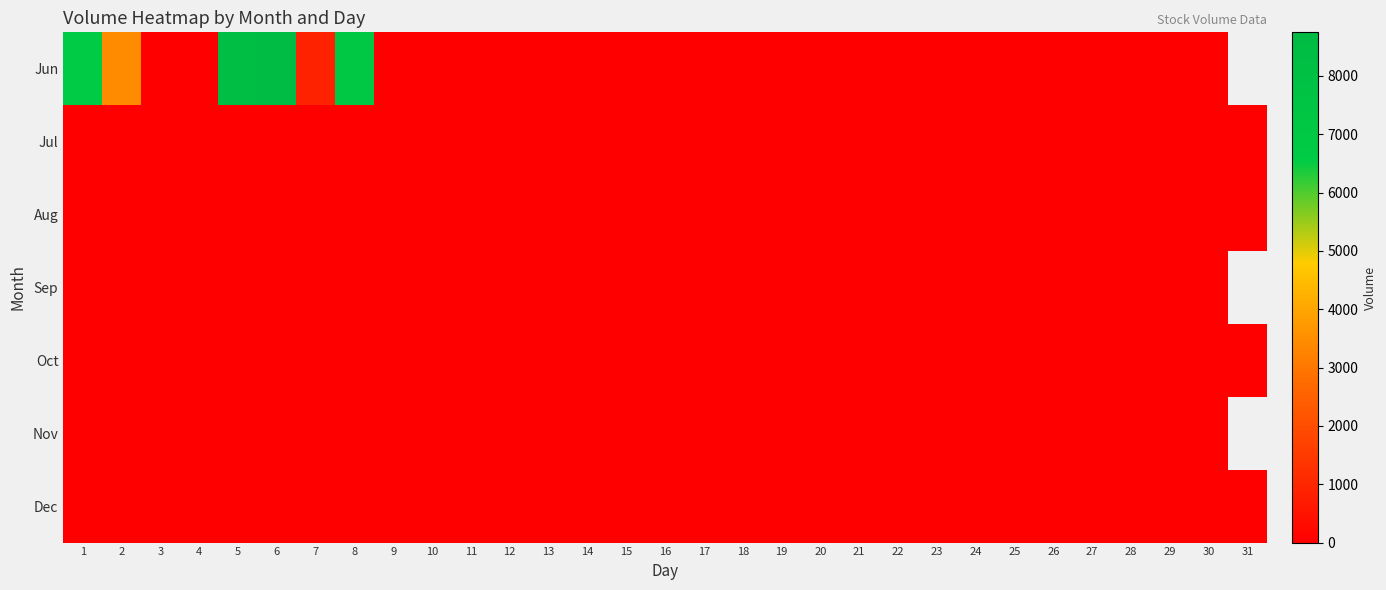

What is the difference between the maximum and minimum values in the Jun series?

8746.0